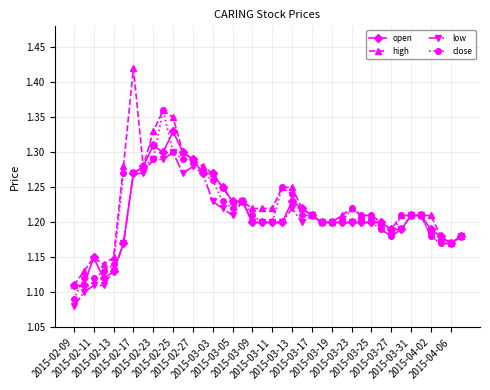

True or false: high has more than 2 points higher than both neighbors.

True